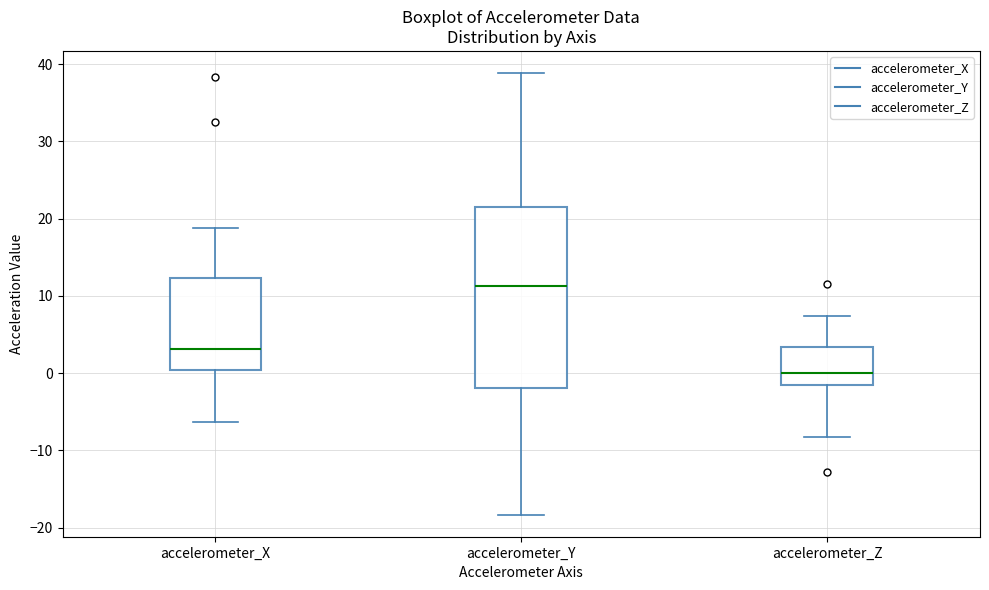

Reading left to right, read every box against the y-axis: the position of its median line, the range the box covers, and the ends of its whiskers. The values are not printed on the chart, so give them approximately, as read against the axis.

accelerometer_X: median 3, box 0 to 12, whiskers -6 to 19
accelerometer_Y: median 11, box -2 to 22, whiskers -18 to 39
accelerometer_Z: median 0, box -2 to 3, whiskers -8 to 7